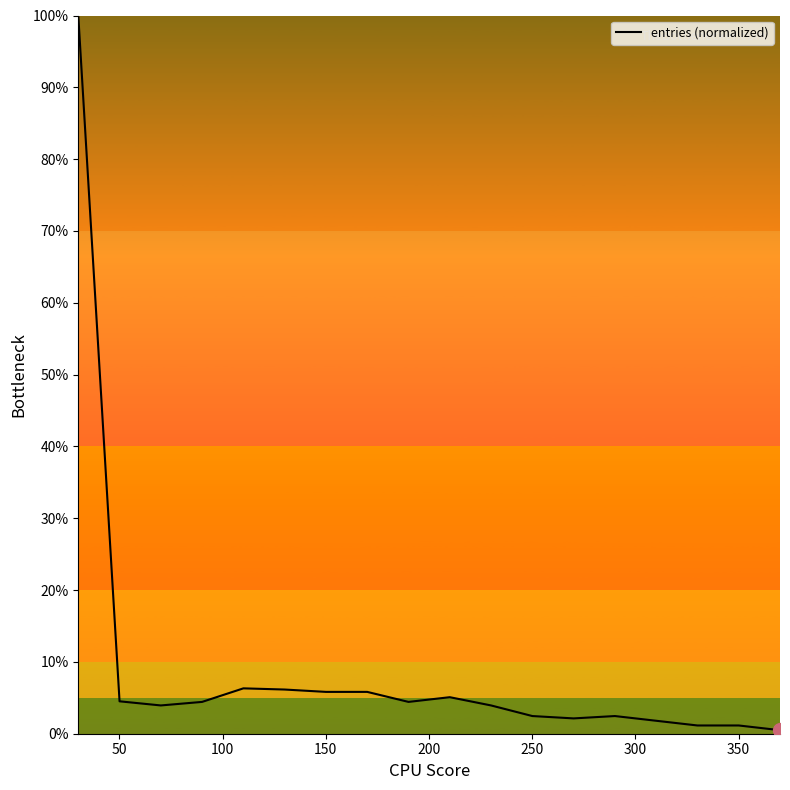

Reading right to left, extract all data points from this chart.

0.0	0.0	0.0	0.0	0.0	0.0	0.0	0.0	0.1	0.0	0.1	0.1	0.1	0.1	0.0	0.0	0.0	1.0